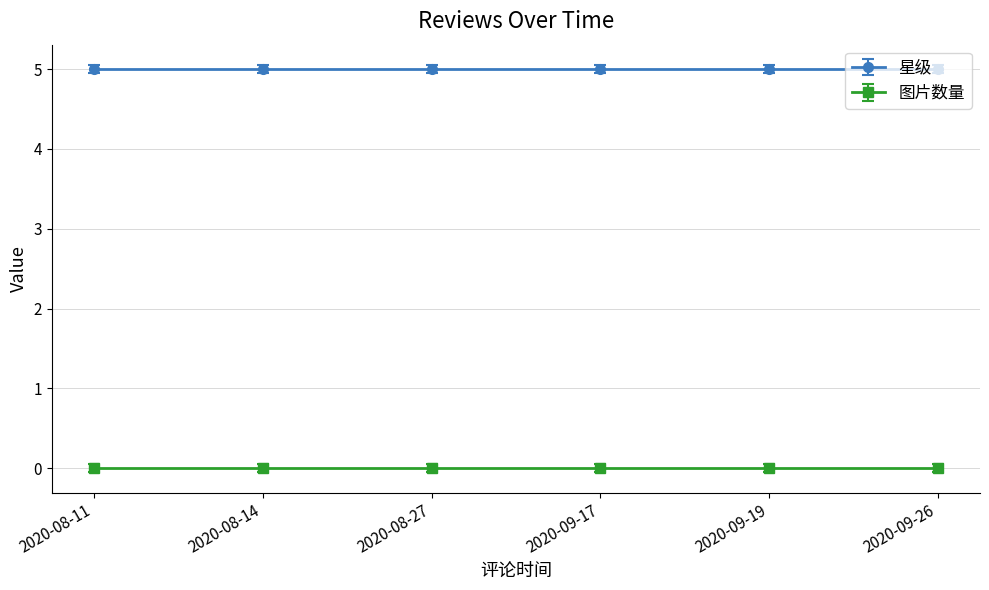

The 图片数量 series shows 0 at 2020-09-17. True or false?

True